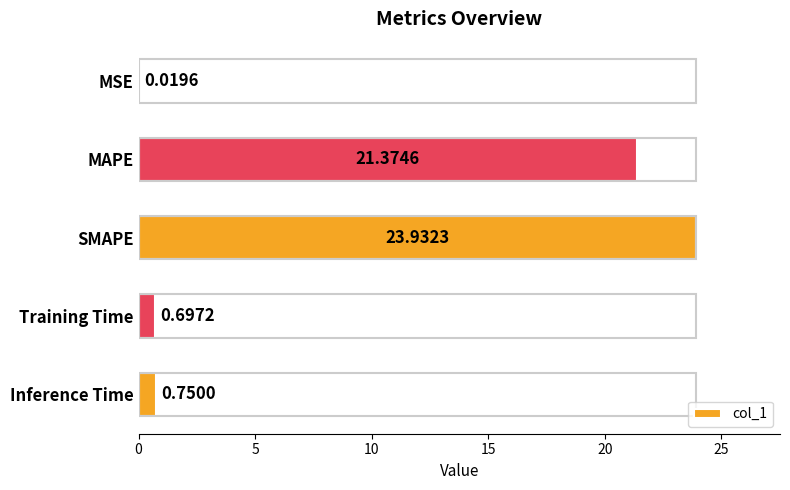

Which has a higher value, Inference Time or Training Time?

Inference Time